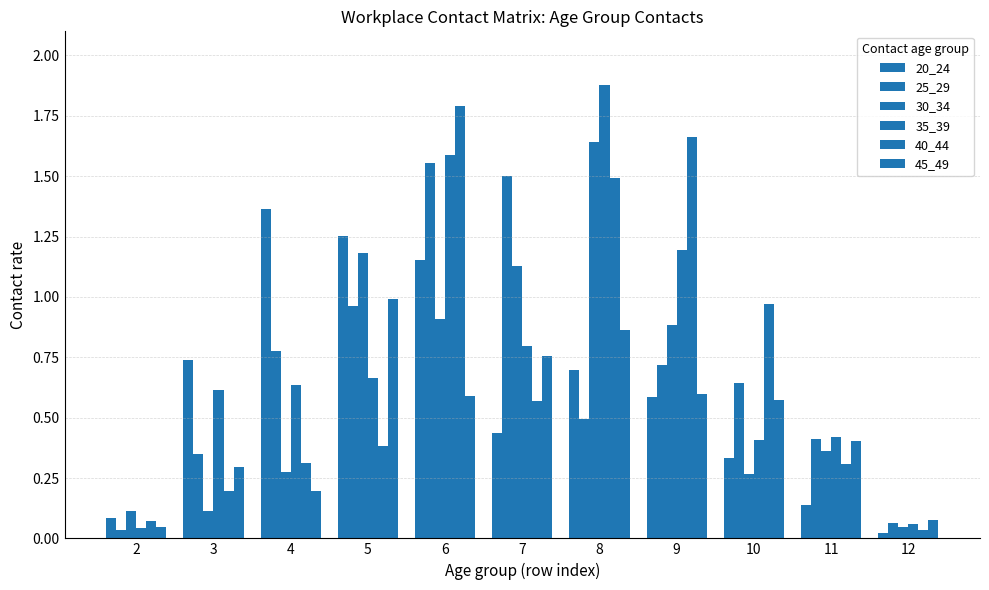

Count the number of data series in this chart.

6